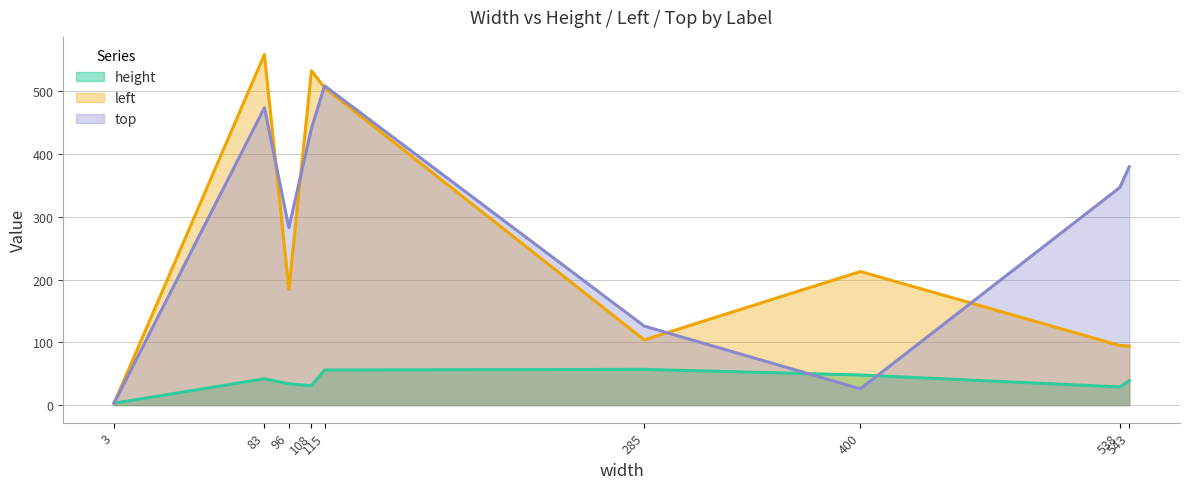

Which series has the largest total across all categories?

top